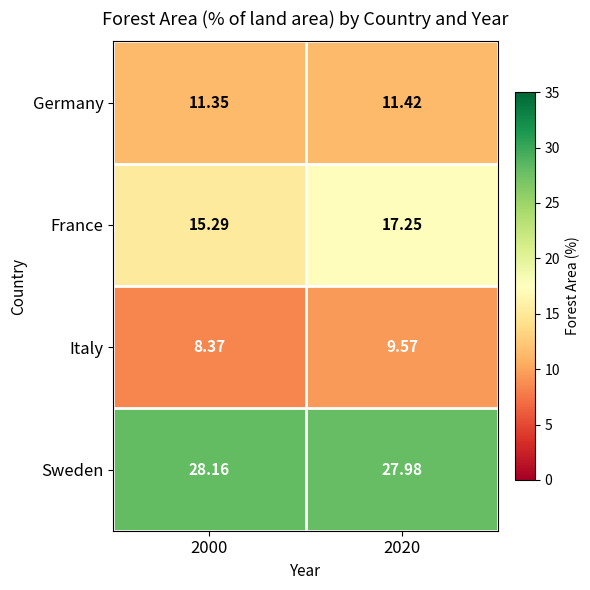

Rank the series at 2020 from lowest to highest value.

Italy, Germany, France, Sweden